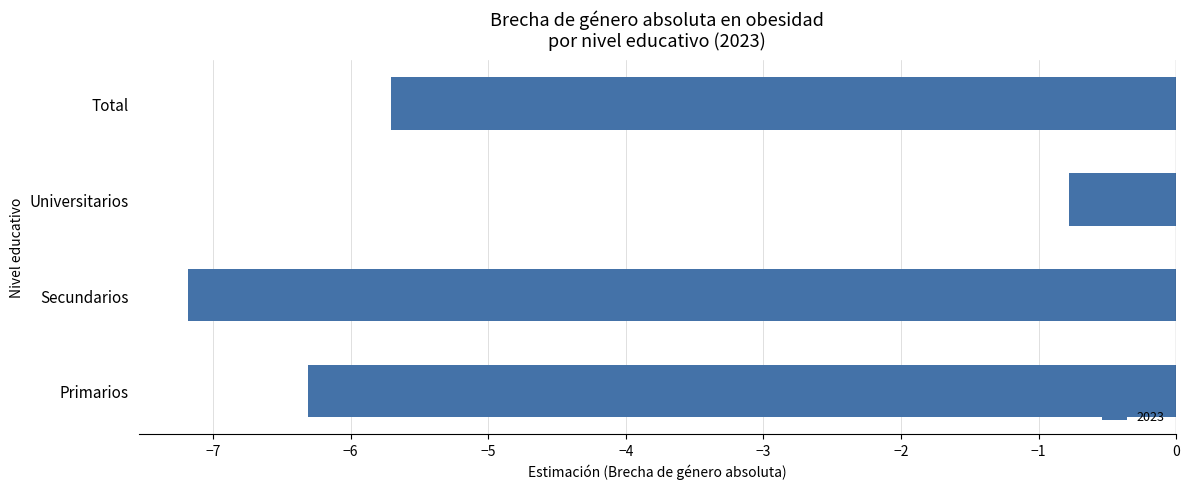

Which has a higher value, Total or Universitarios?

Universitarios